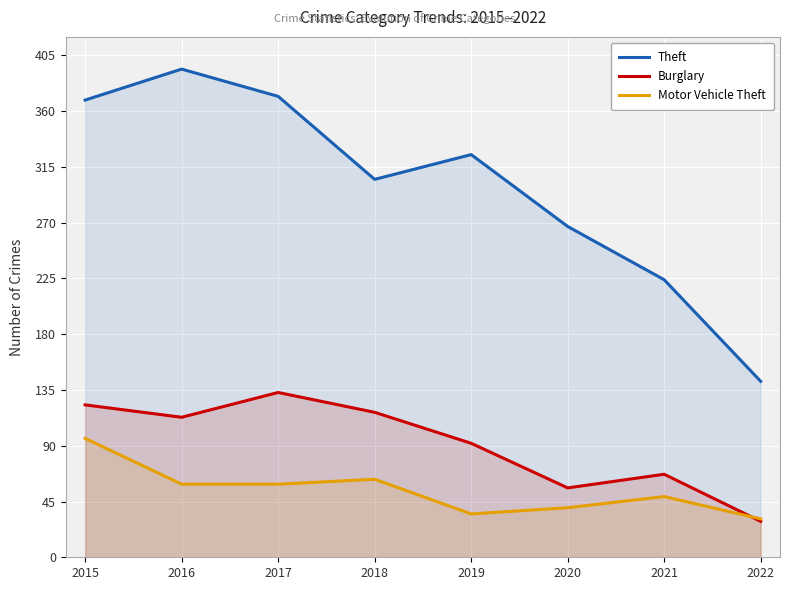

What is the total value across all series at 2020?

363